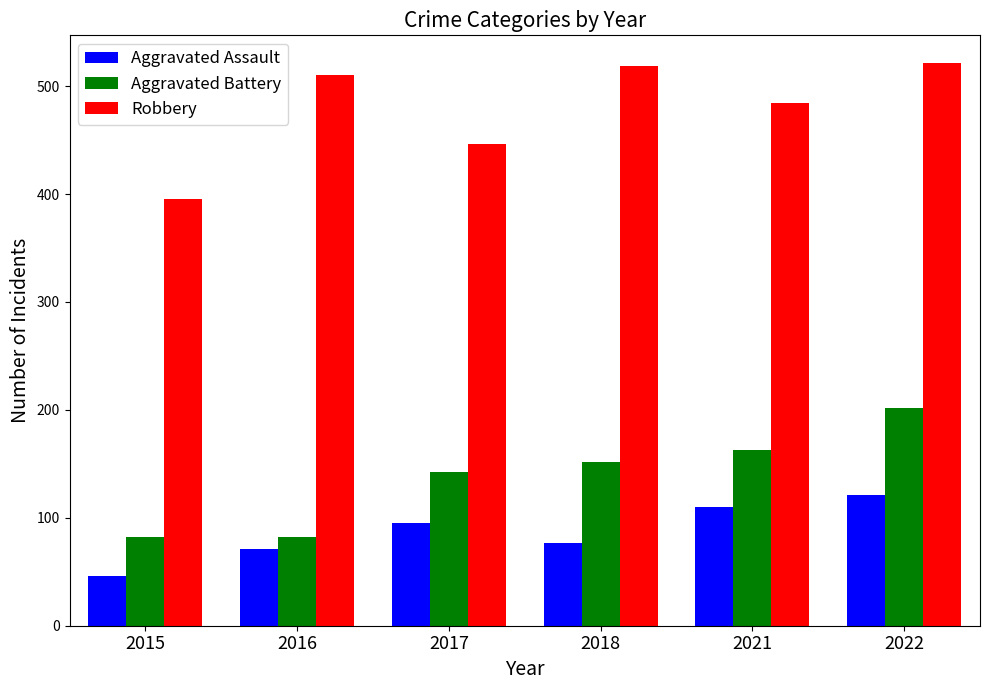

Are the bars horizontal?

No